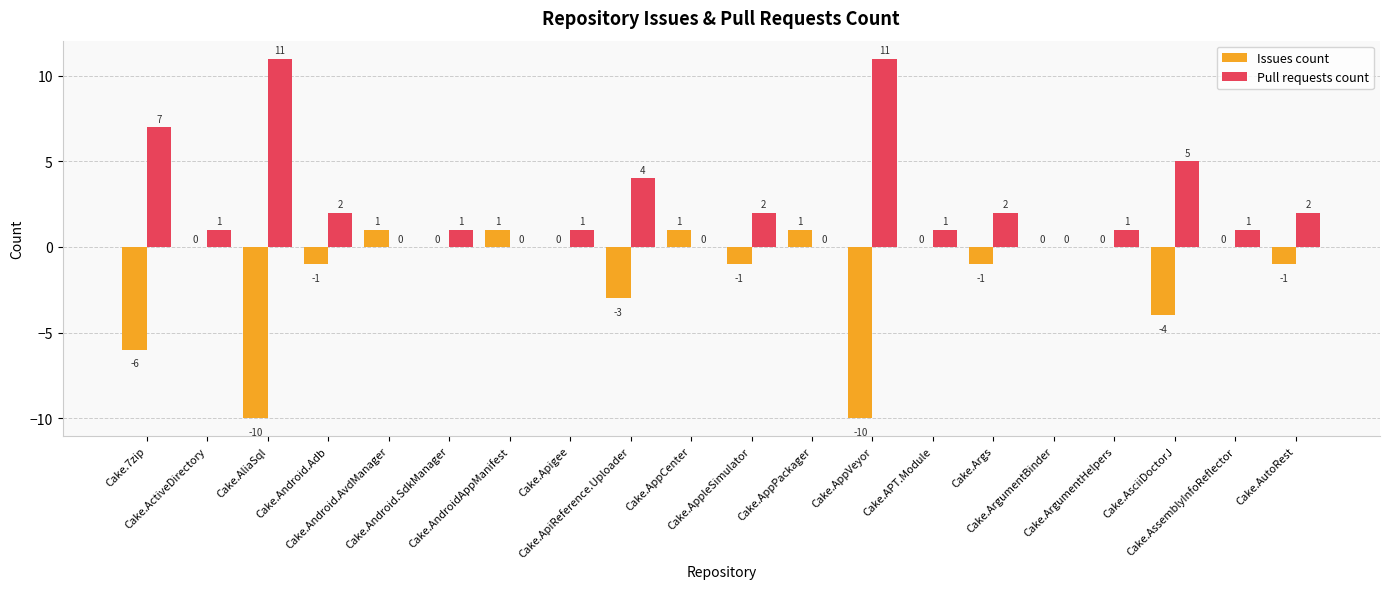

Count the number of data series in this chart.

2